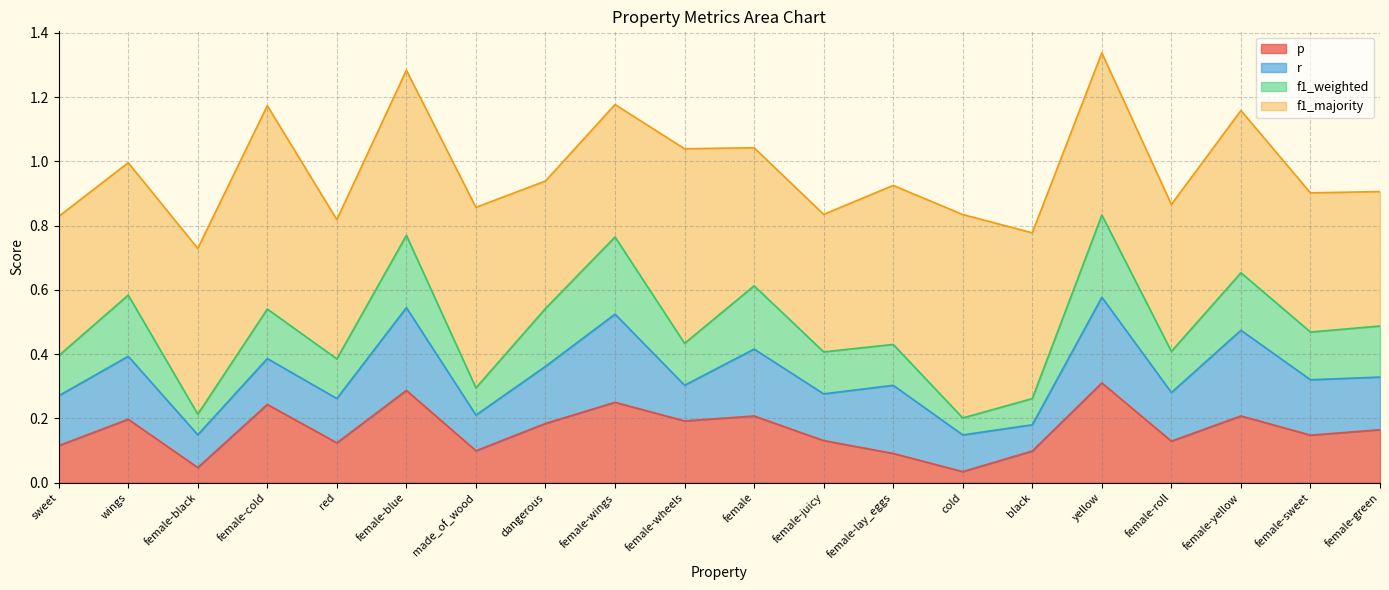

Does the chart have visible grid lines?

Yes